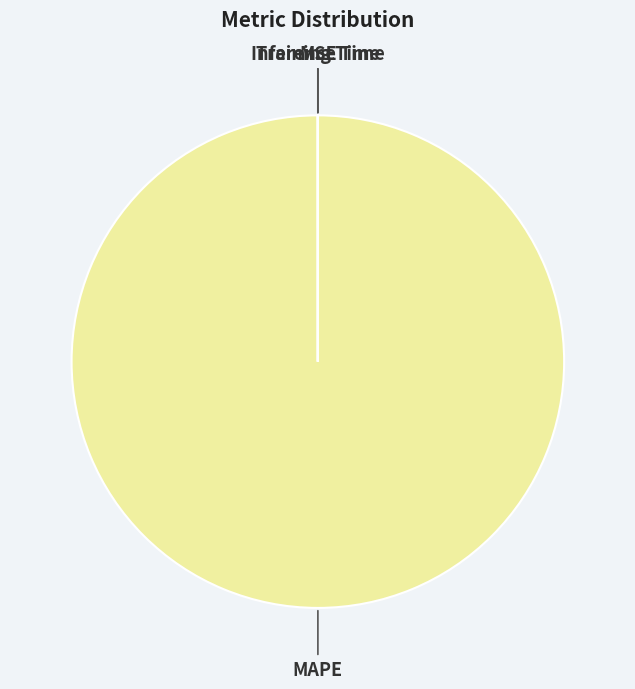

True or false: MAPE accounts for 87% of the total.

False